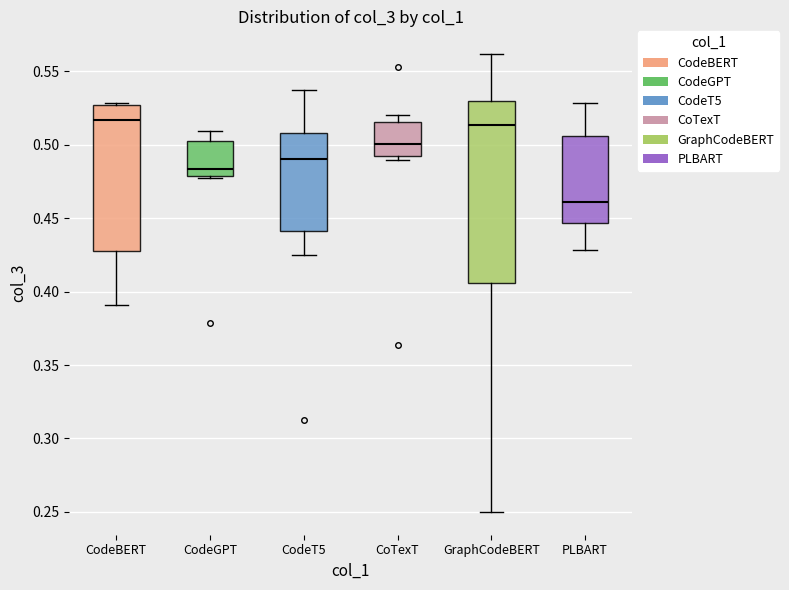

Comparing the boxes themselves (not the whiskers), which one is the tallest?

GraphCodeBERT